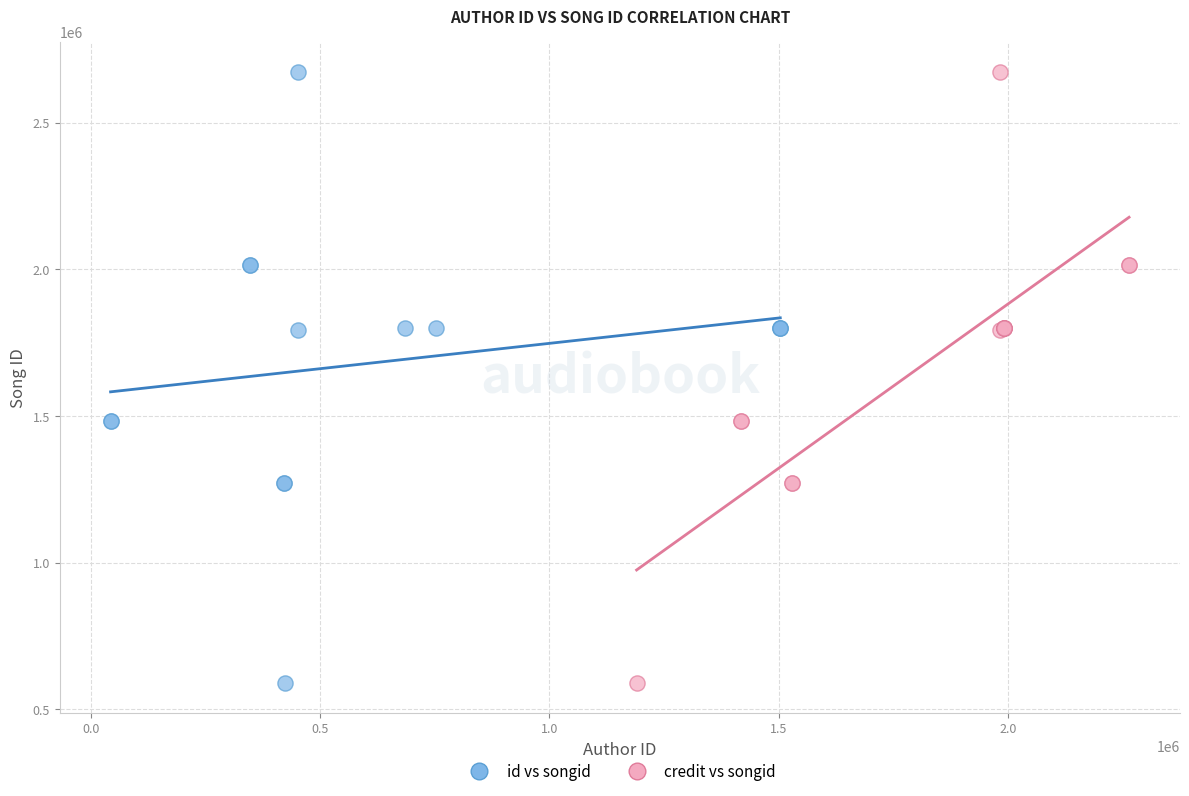

What are all the series names shown in the legend?

id vs songid, credit vs songid